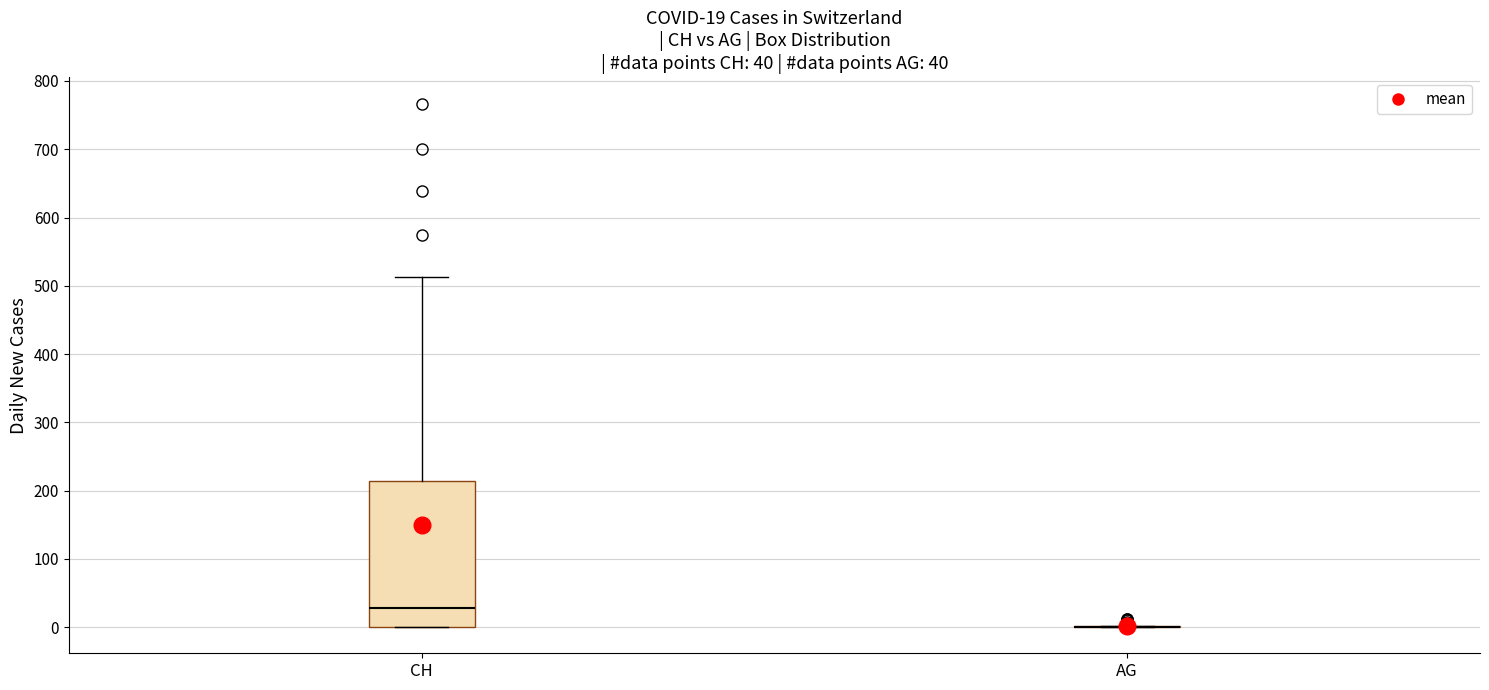

Comparing the boxes themselves (not the whiskers), which one is the tallest?

CH